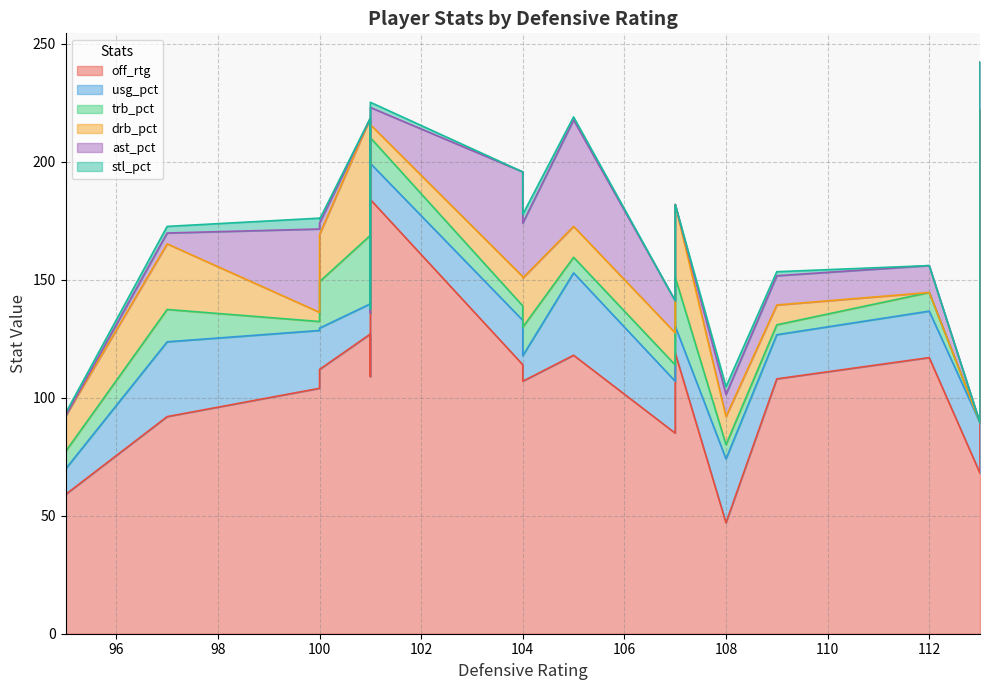

Which category has the highest value in the off_rtg series?

113